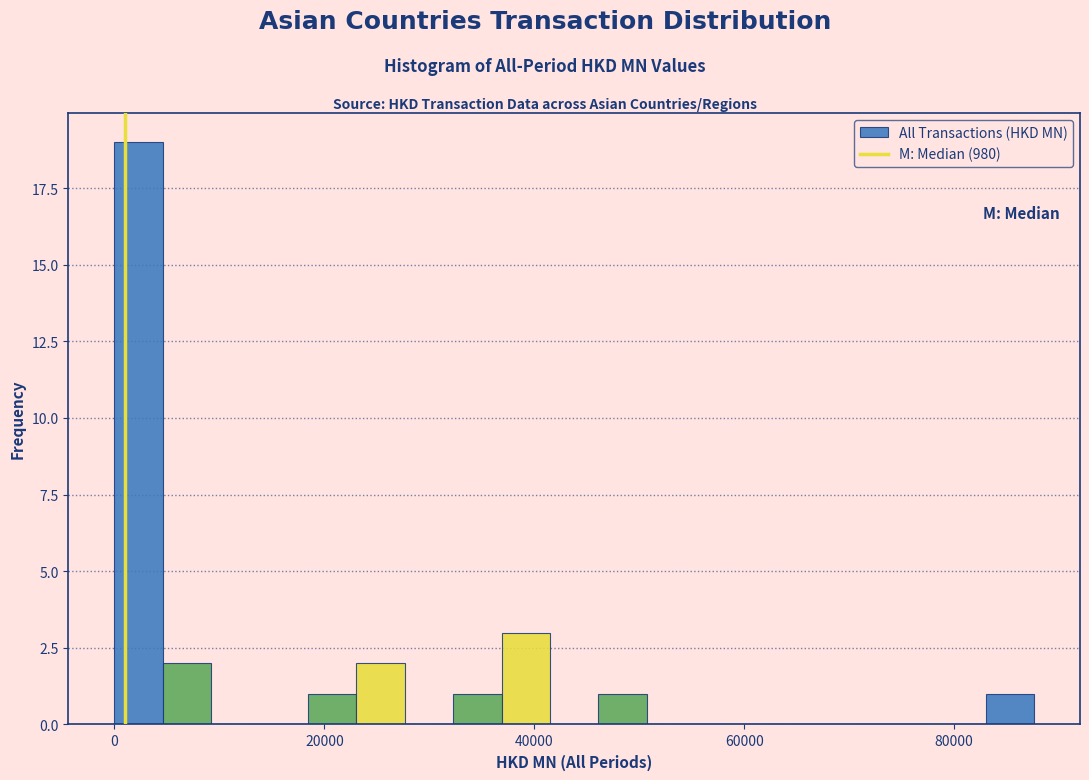

Read against the x-axis, roughly where is the centre of the tallest bar?

2000